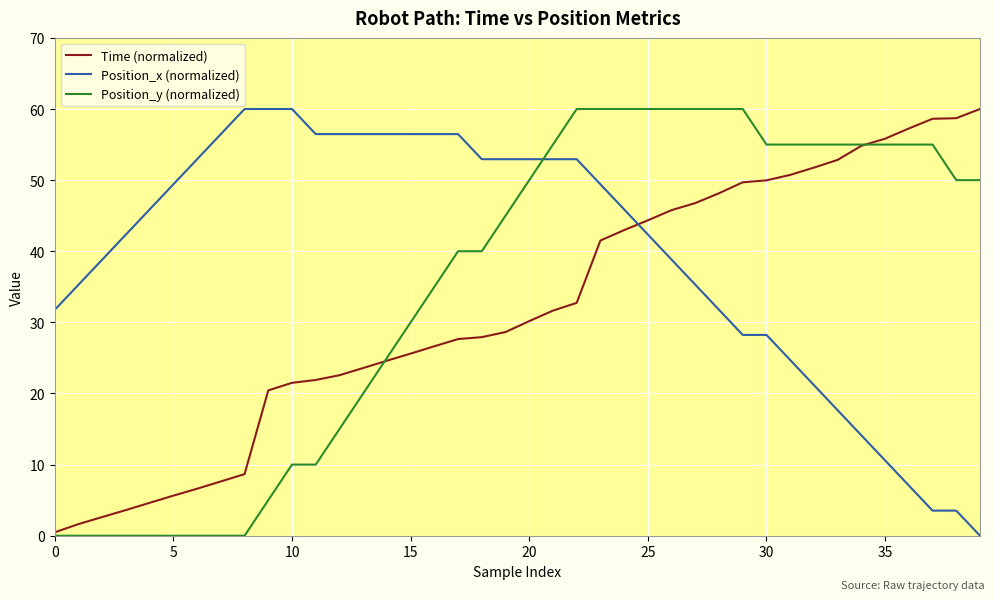

Which series has the largest total across all categories?

Position_x (normalized)